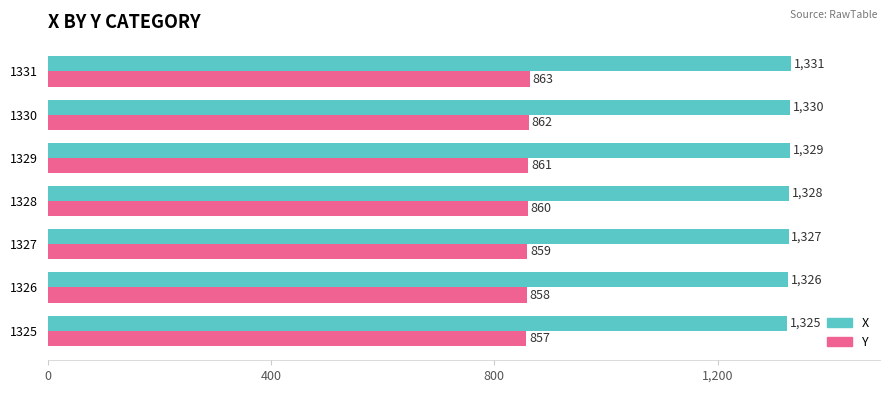

What are all the series names shown in the legend?

X, Y